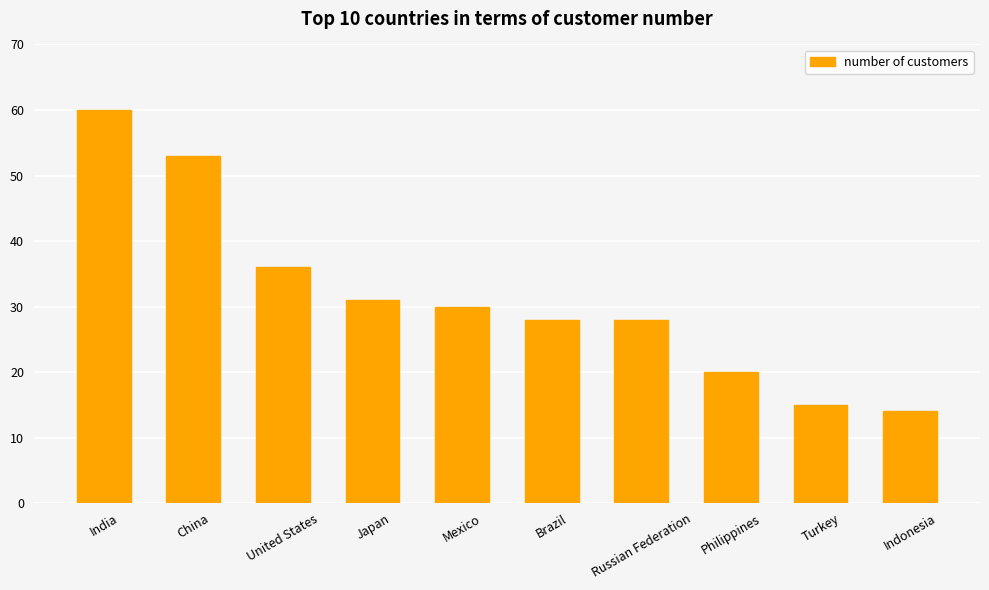

What is the difference between the values at India and China?

7